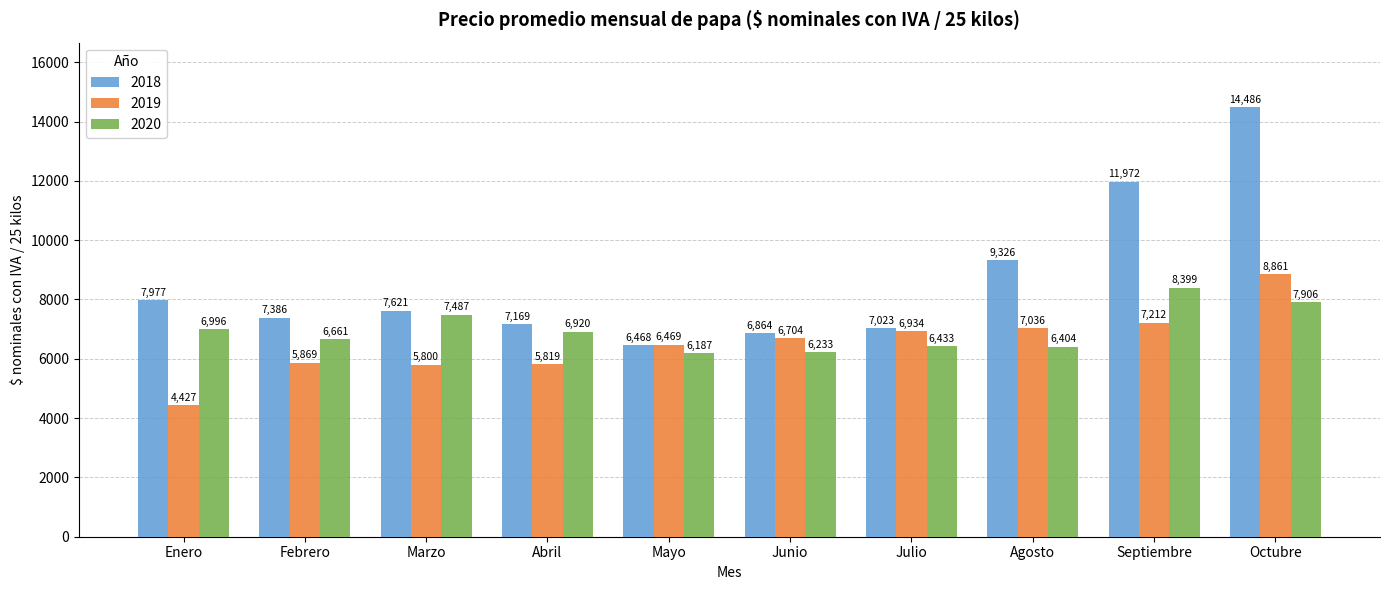

What is the sum of the 2019 values at Agosto and Septiembre?

14247.8